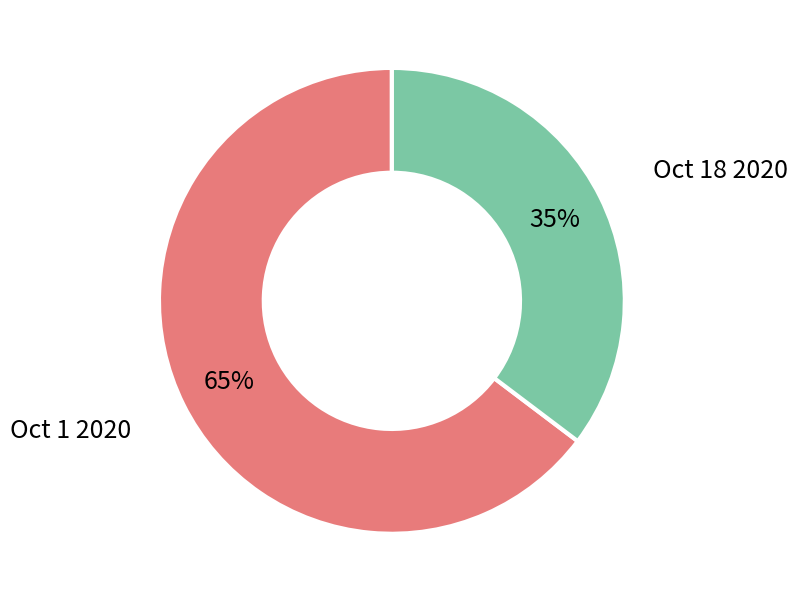

To the nearest percent, what is the average slice percentage?

50%